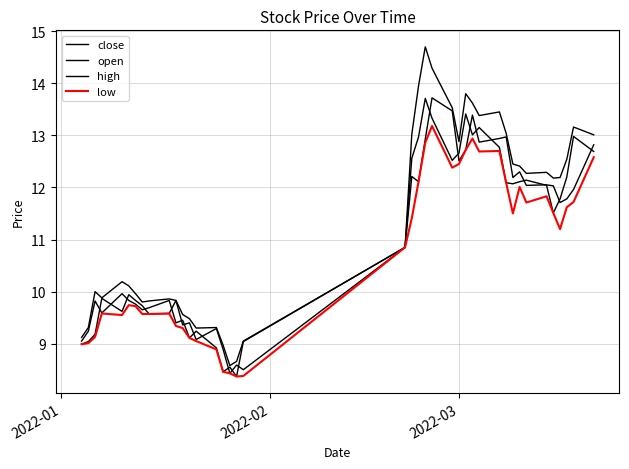

True or false: open and high intersect in this chart.

False